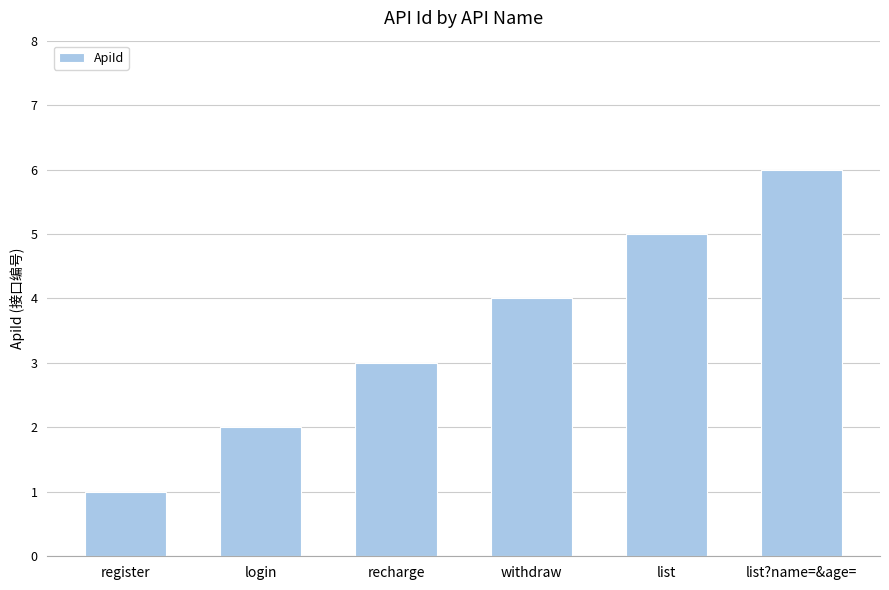

What is the difference between the second highest and second lowest values?

3